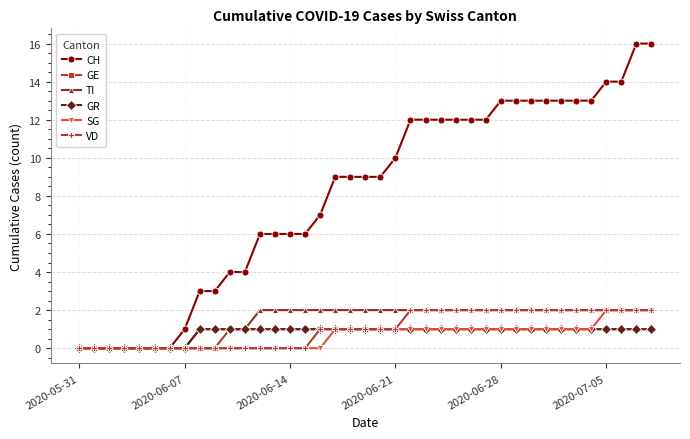

Is this an area chart (filled region under the line)?

No